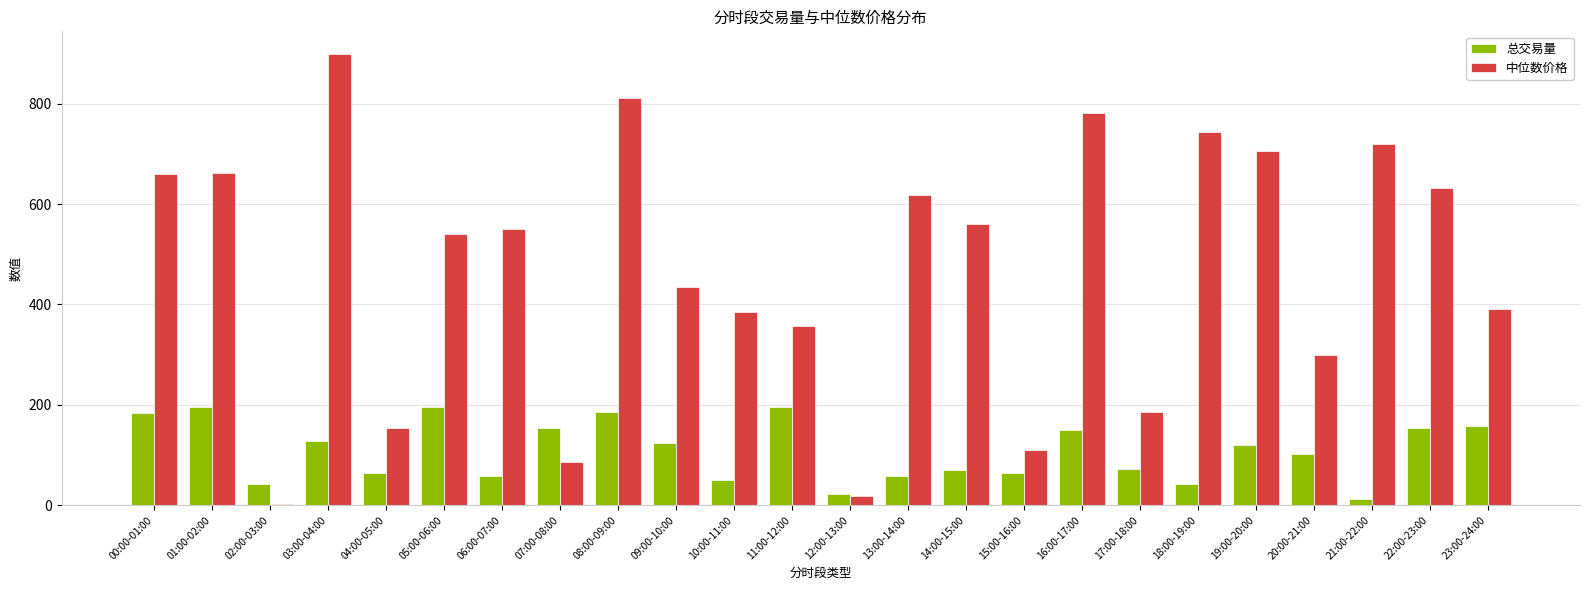

Between 03:00-04:00 and 14:00-15:00, which series saw the biggest shift?

中位数价格